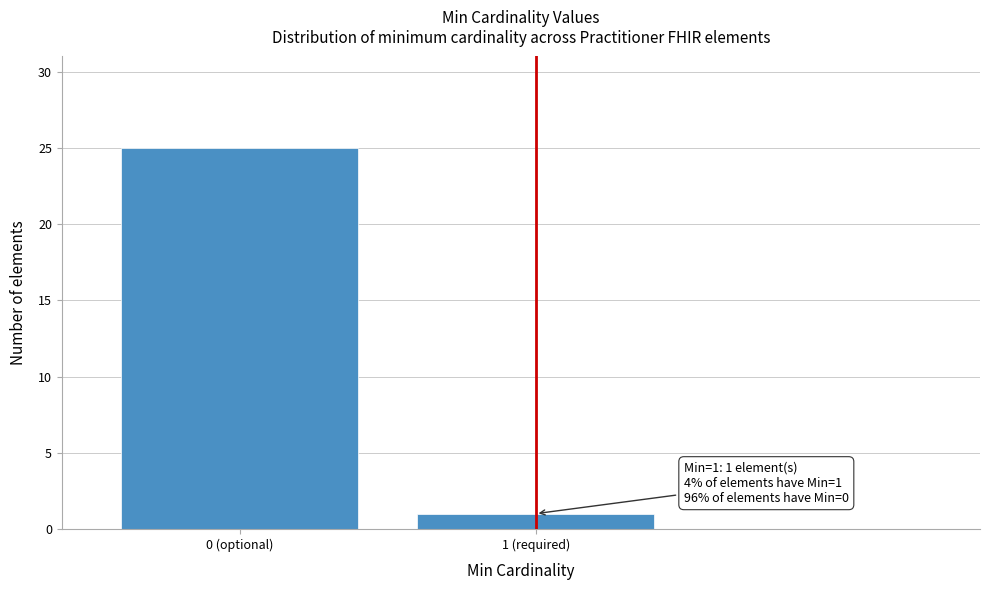

Reading left to right, extract all data points from this chart.

25	1